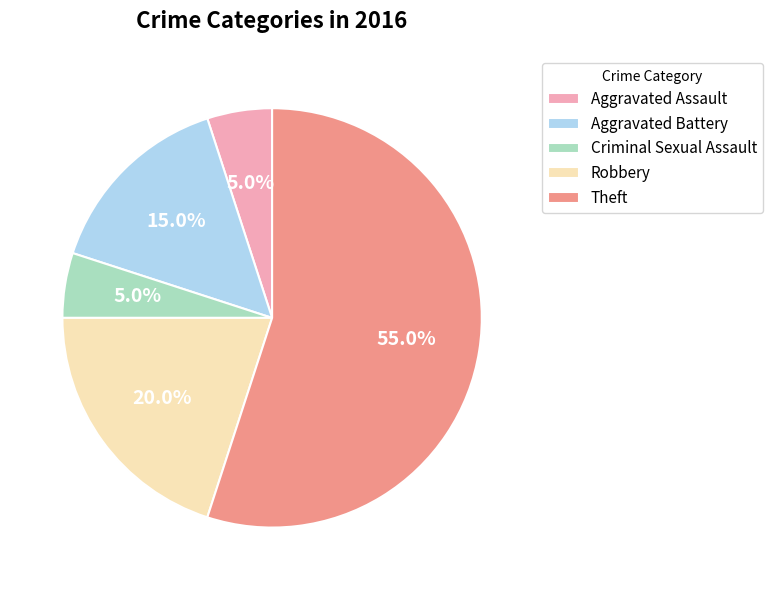

Which category has the biggest portion of the pie?

Theft